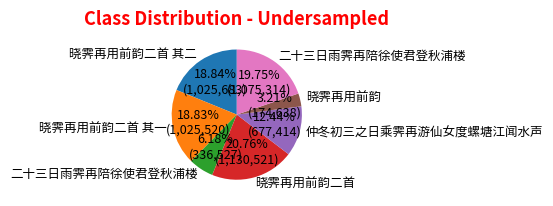

Count the number of slices in the pie.

7